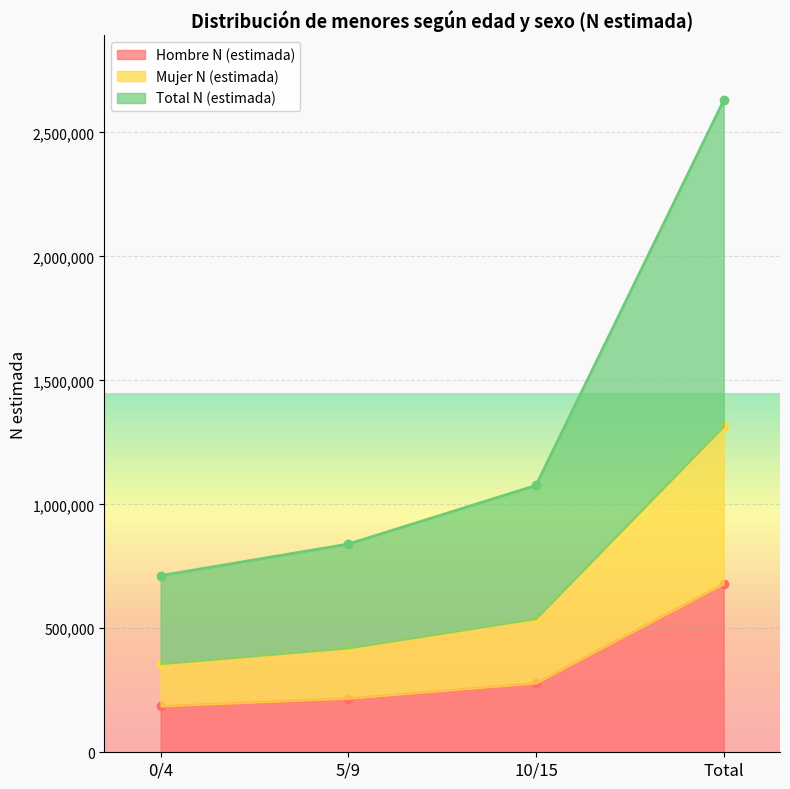

At how many categories does at least one series exceed 1036412?

2